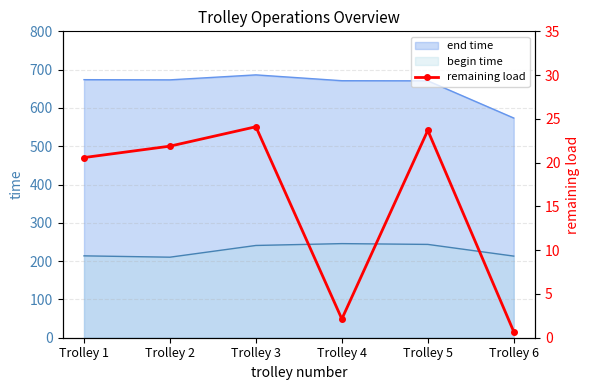

Which label corresponds to the smallest value in the chart?

Trolley 6